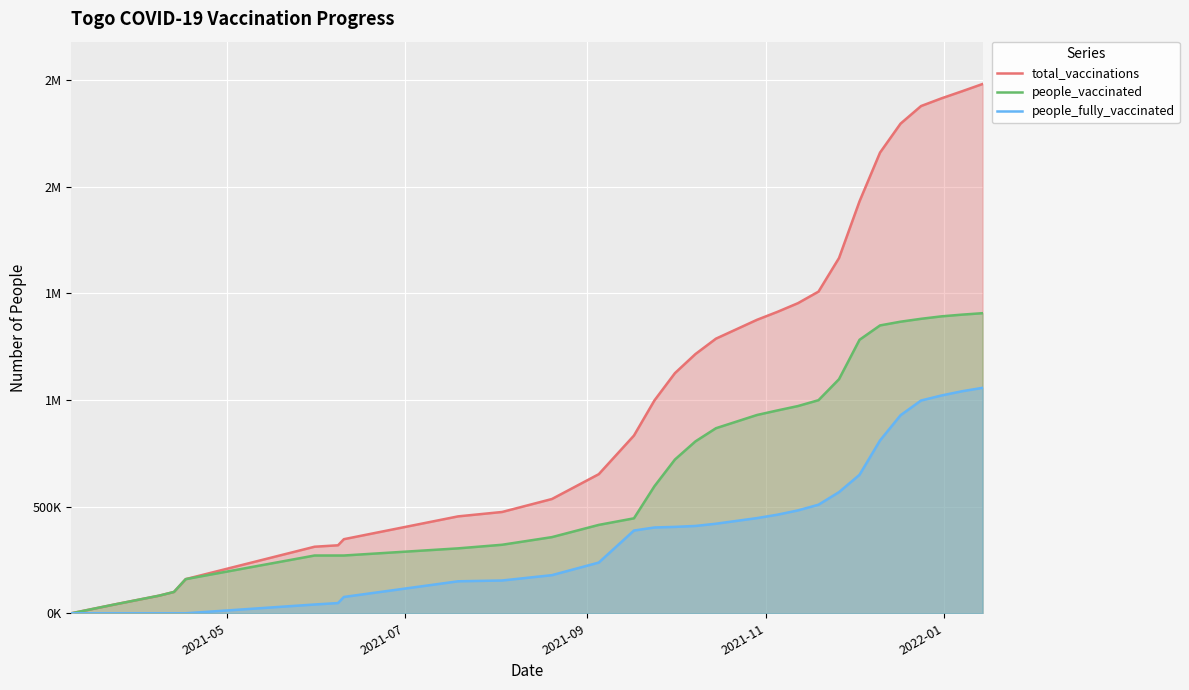

True or false: people_vaccinated and people_fully_vaccinated intersect in this chart.

False